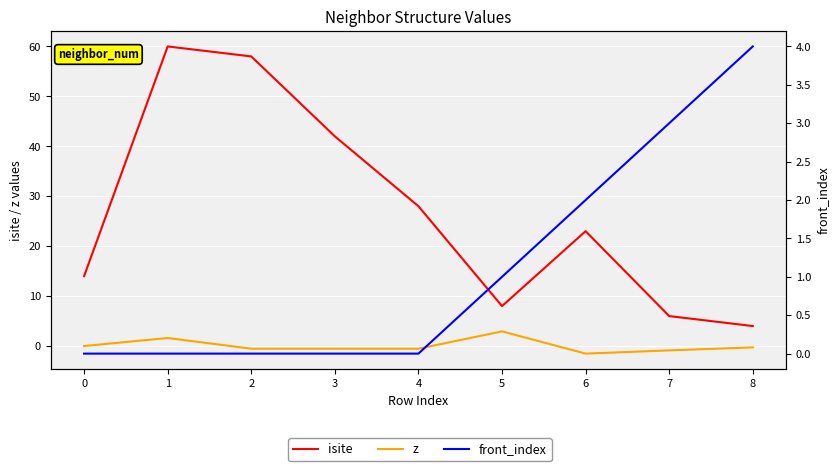

What is the spread (max minus min) of values at 0?

14.0